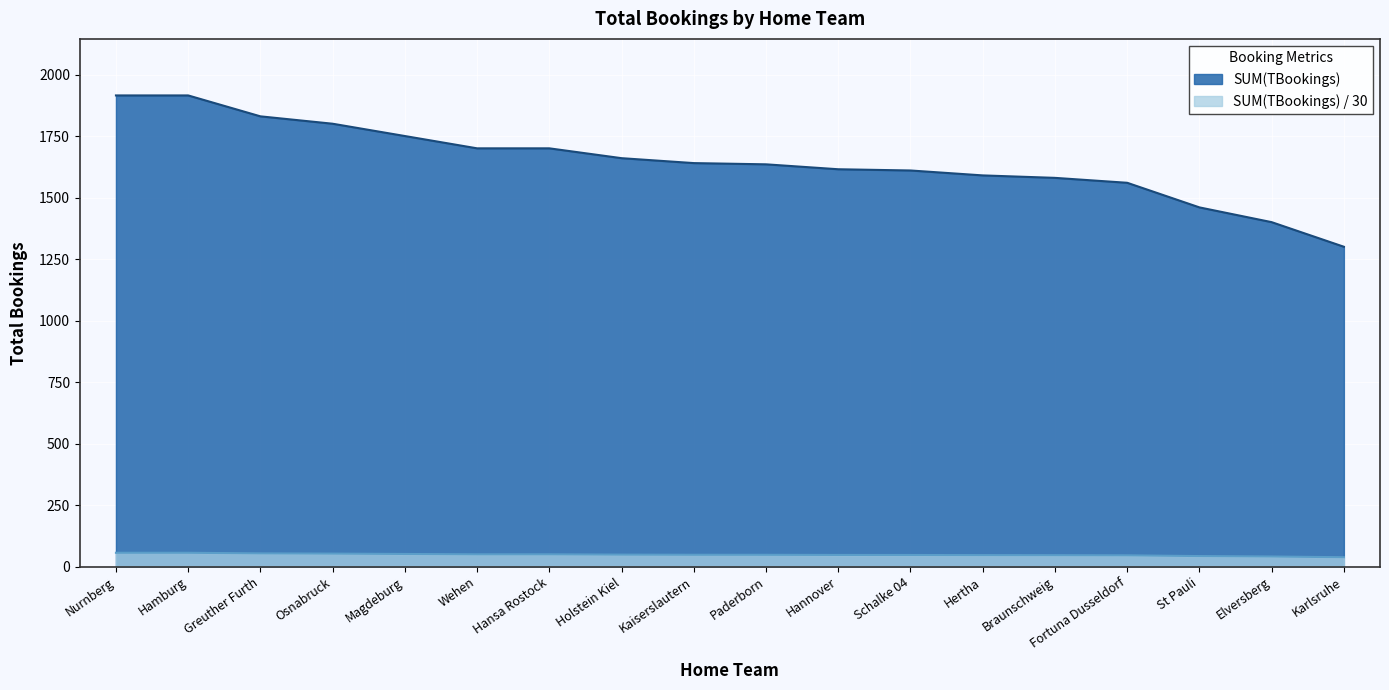

True or false: SUM(TBookings) and SUM(TBookings) / 30 intersect in this chart.

False